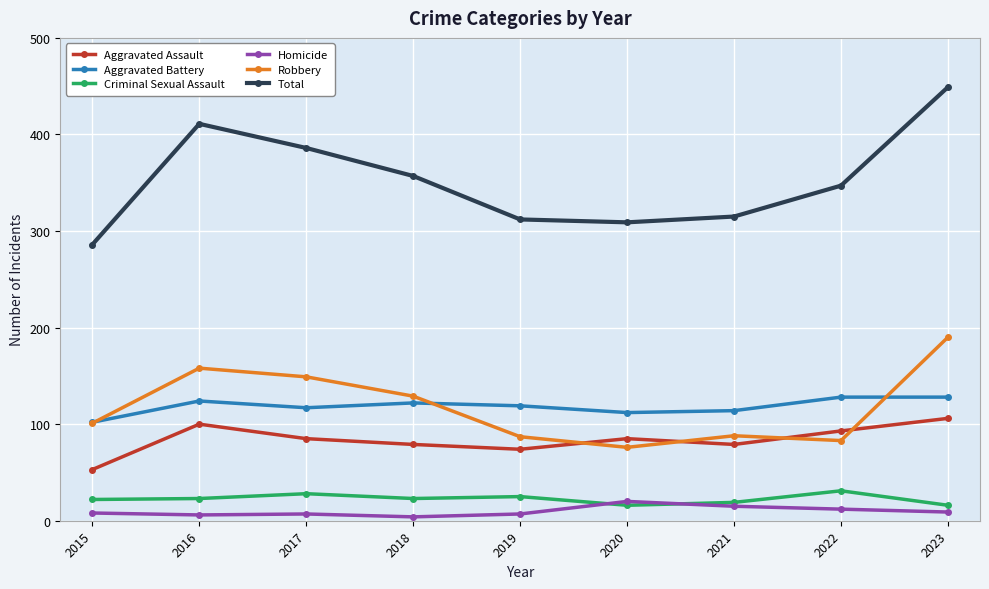

What value does the Robbery series have at 2023?

190